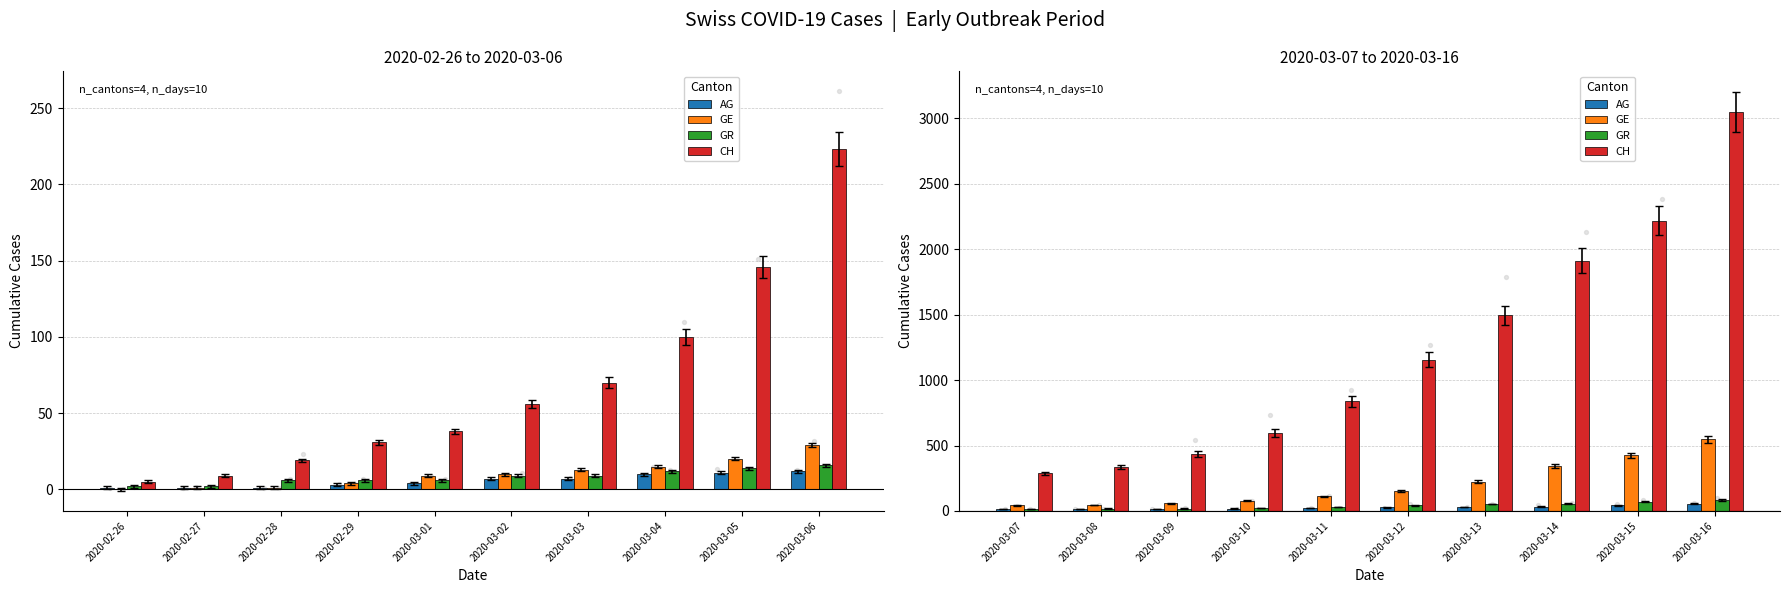

At how many categories does at least one series exceed 2901?

1